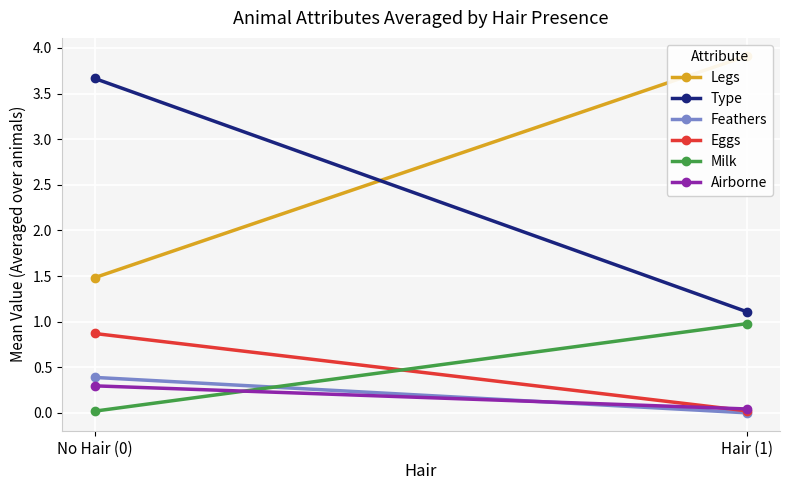

Between No Hair (0) and Hair (1), which is larger?

Hair (1)